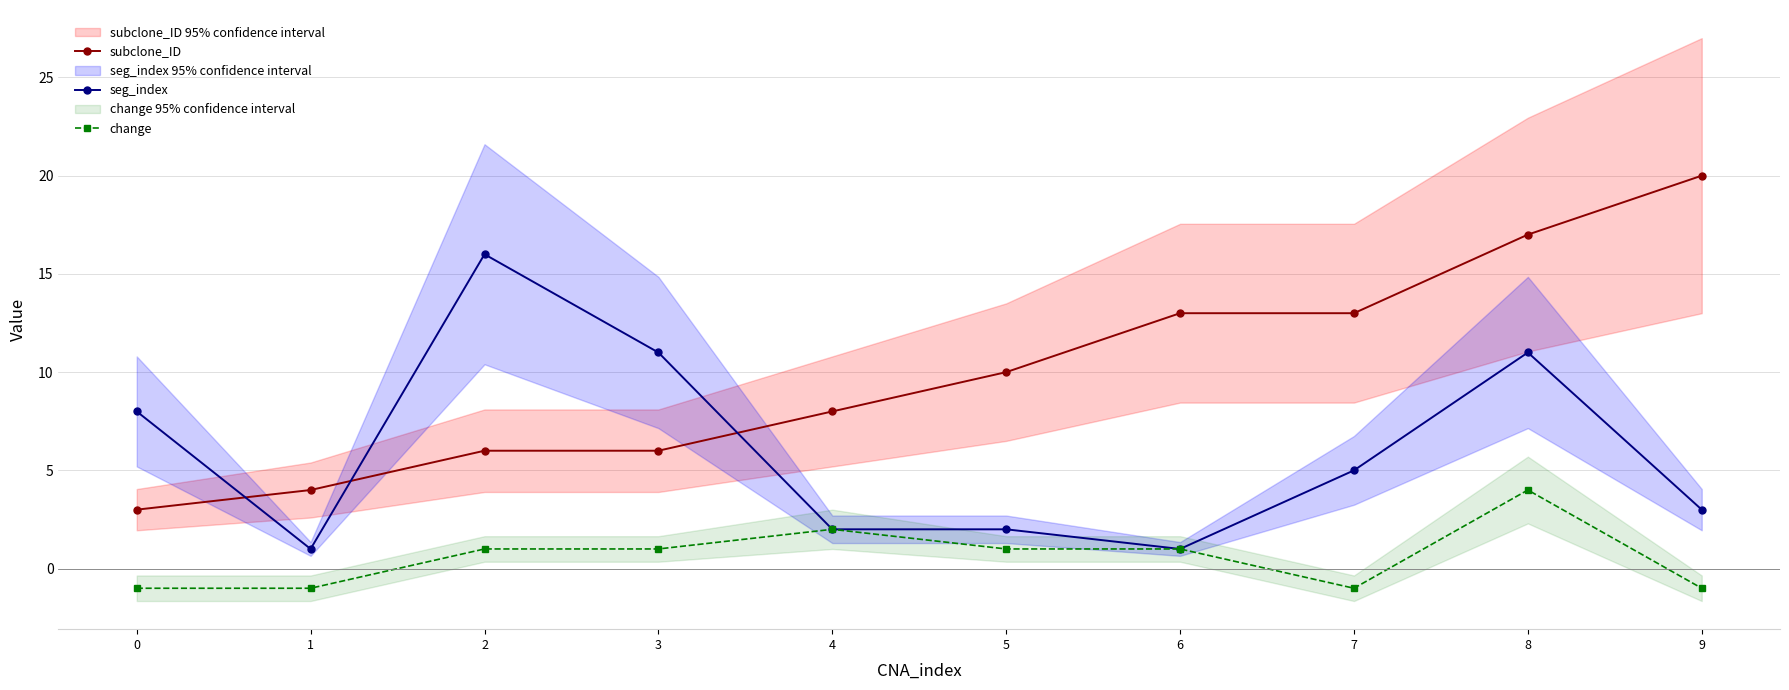

Which series has the largest range (max minus min)?

subclone_ID